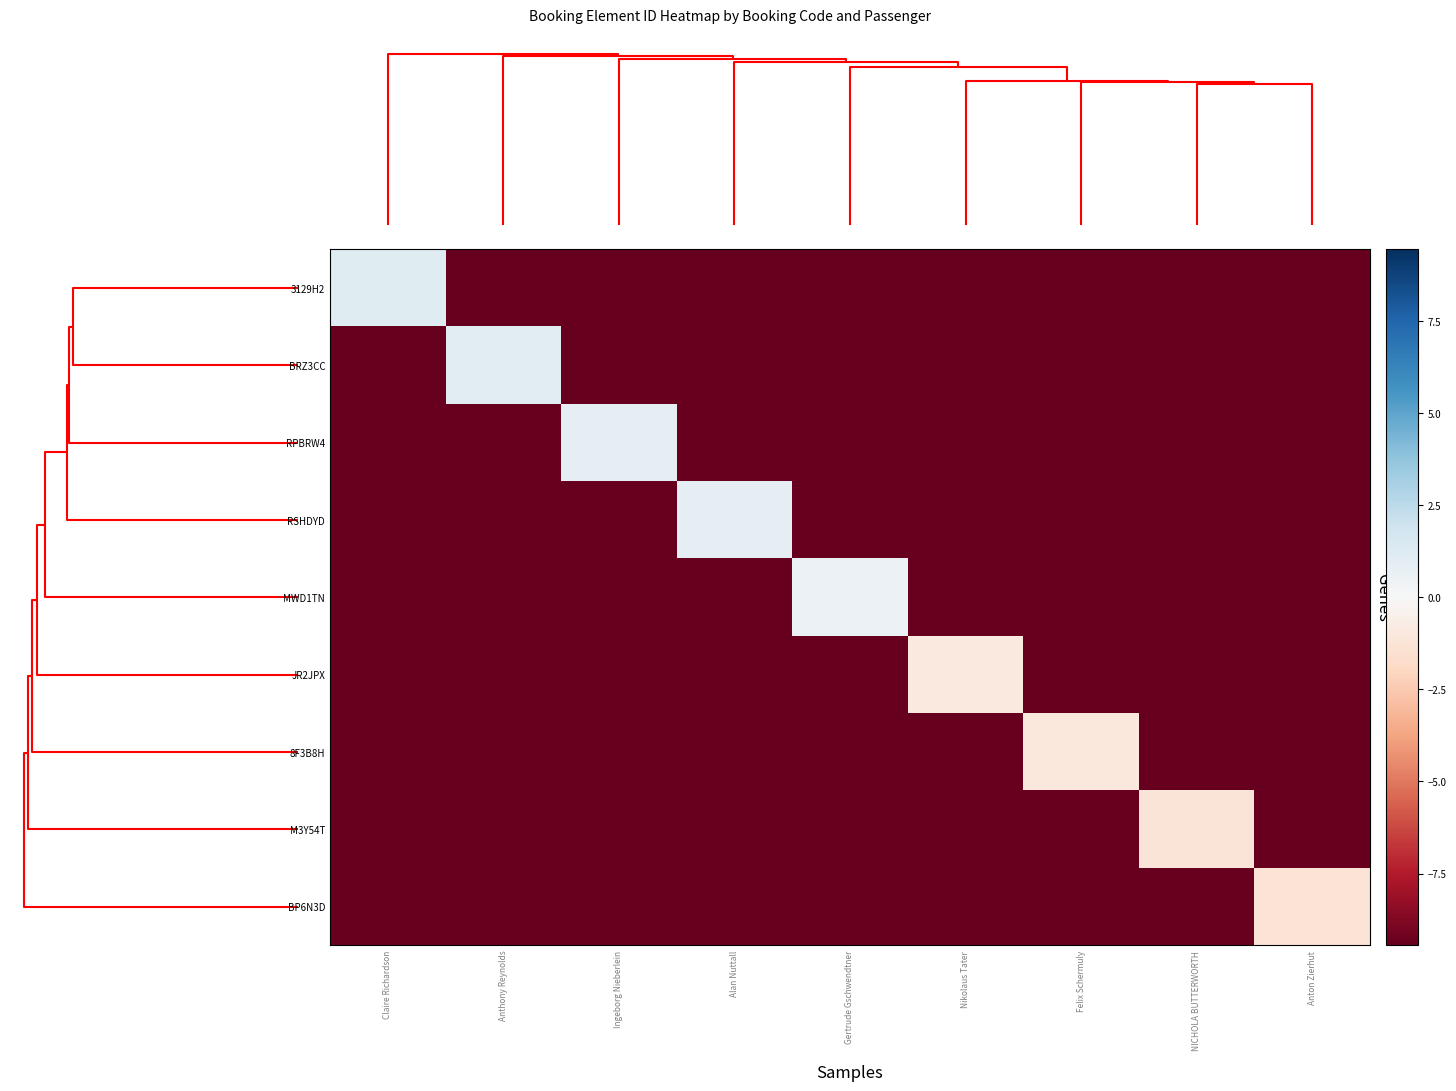

How many distinct data groups are displayed?

9